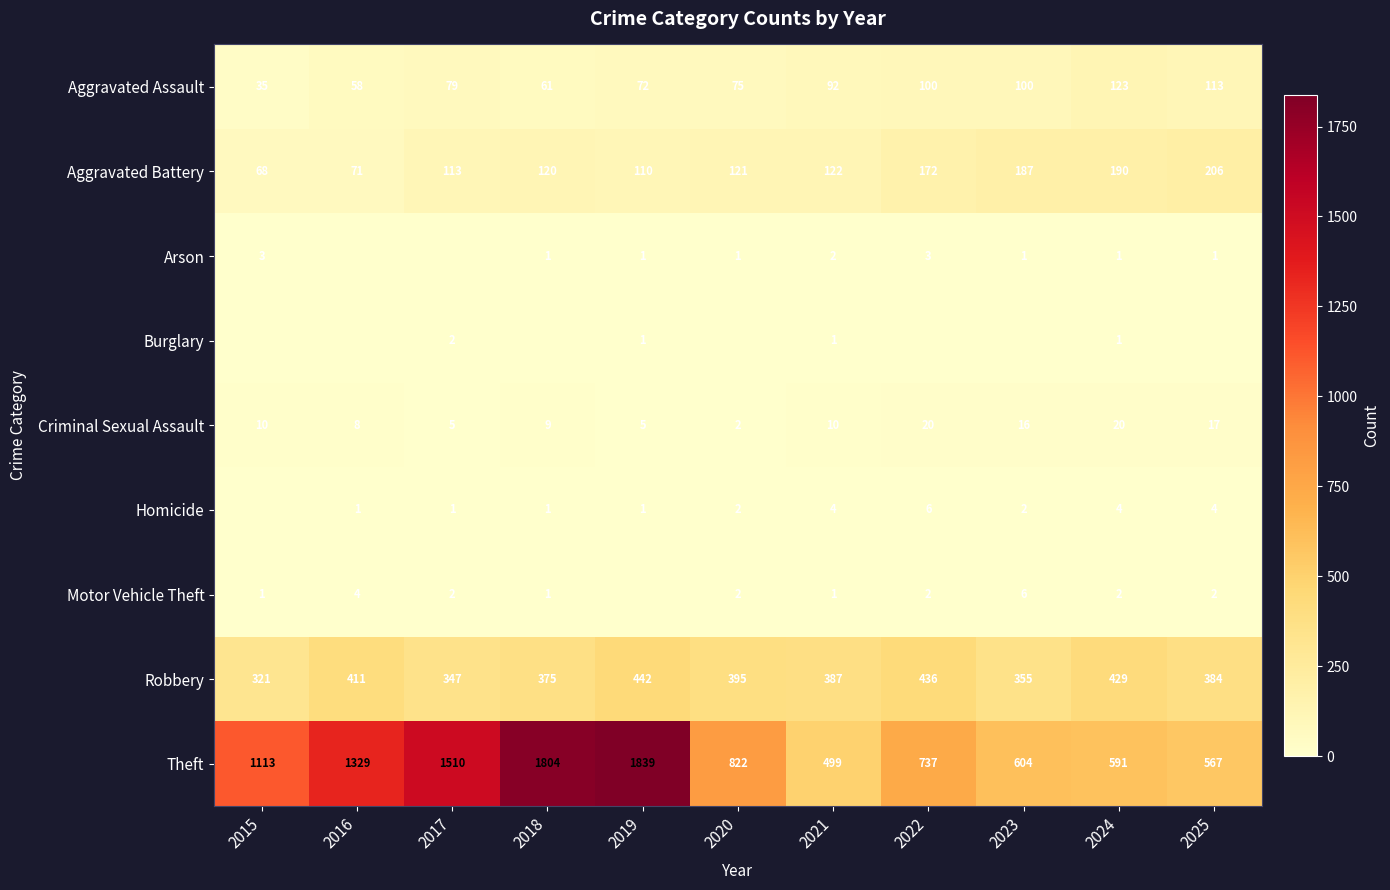

Is it true that Robbery equals 196 at 2022?

False